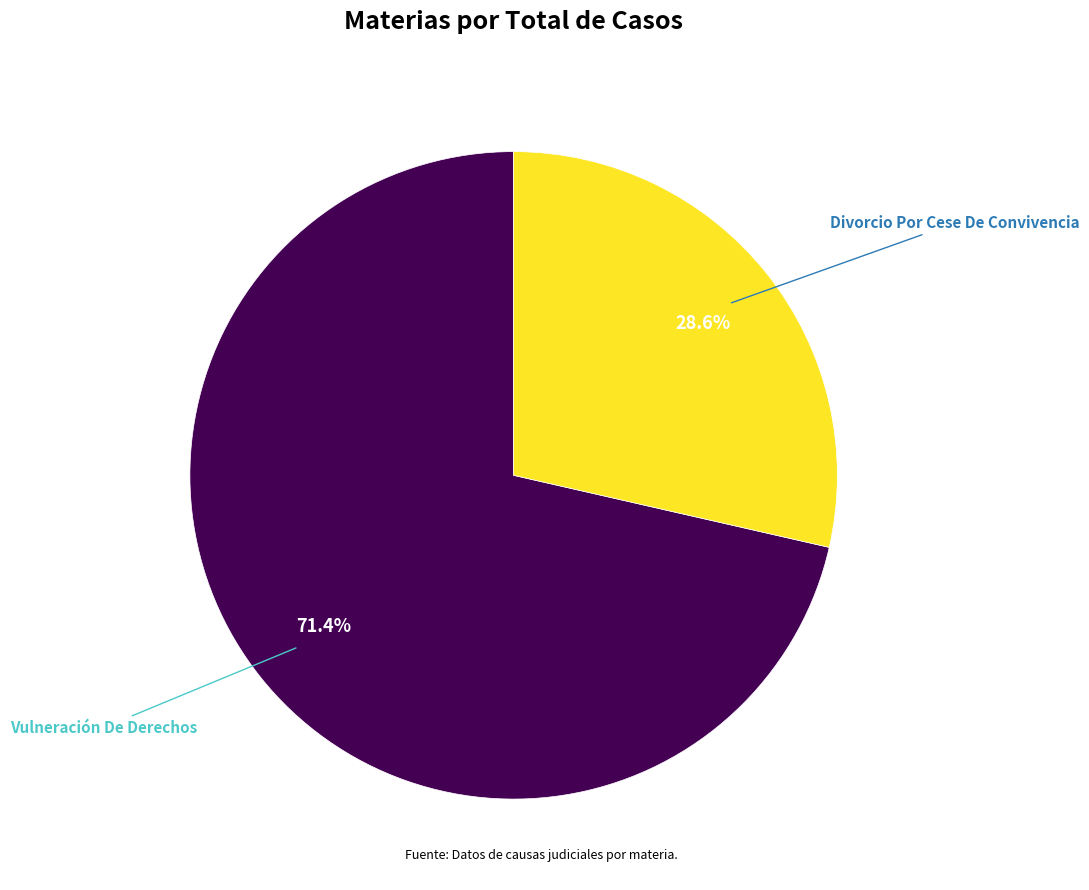

What is the smallest slice in the pie chart?

Divorcio Por Cese De Convivencia